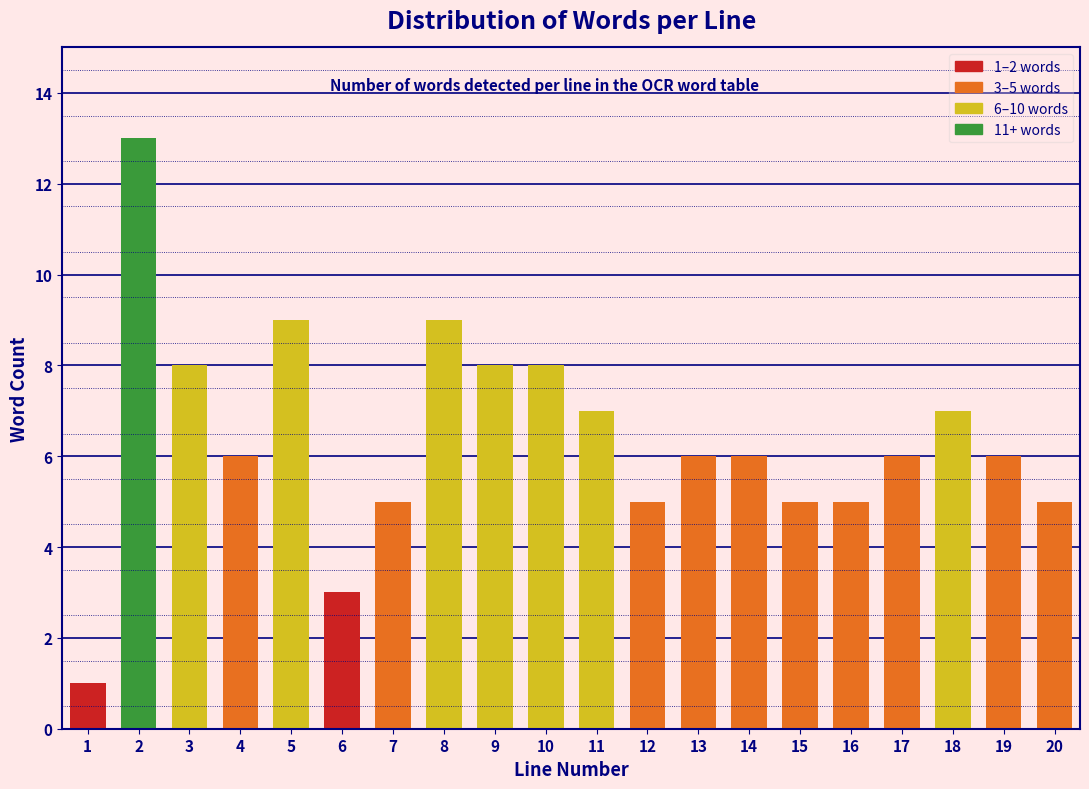

Reading left to right, transcribe all the data shown in this chart.

1	13	8	6	9	3	5	9	8	8	7	5	6	6	5	5	6	7	6	5